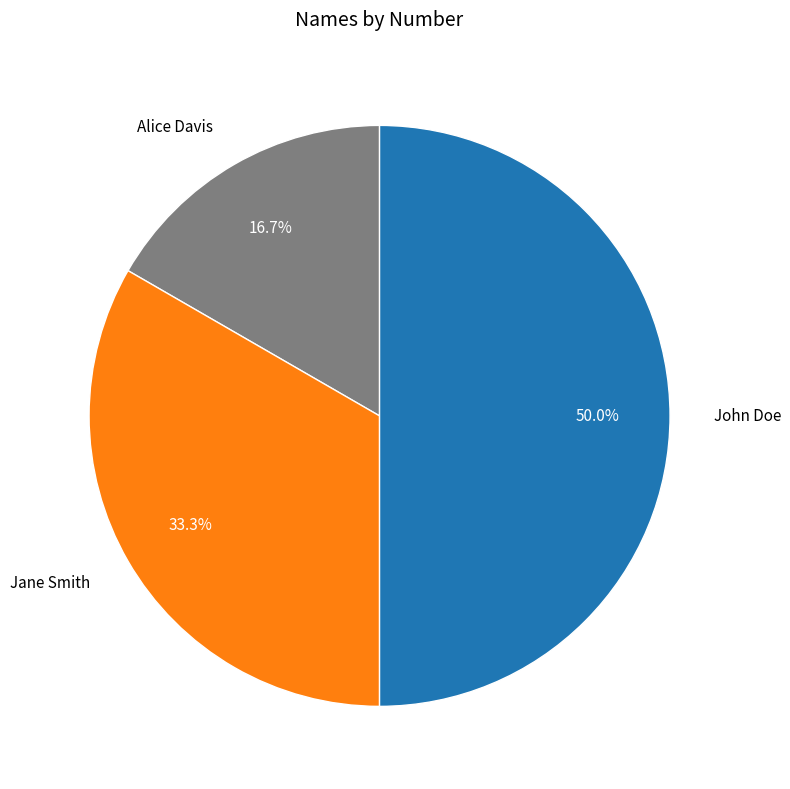

To the nearest percent, what is the combined percentage of Alice Davis and Jane Smith?

50%